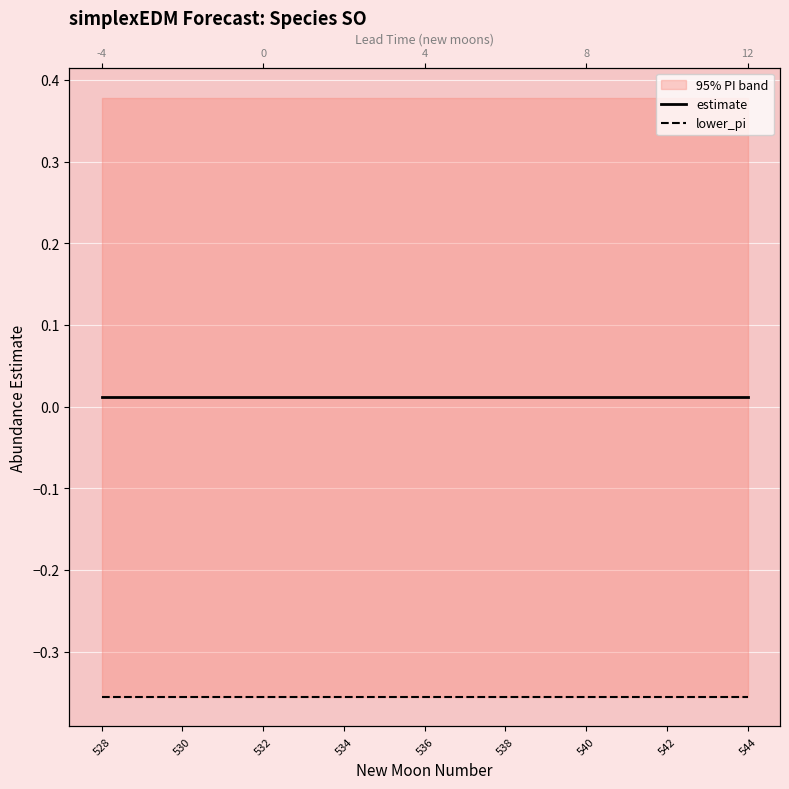

At how many categories does at least one series exceed 0?

17